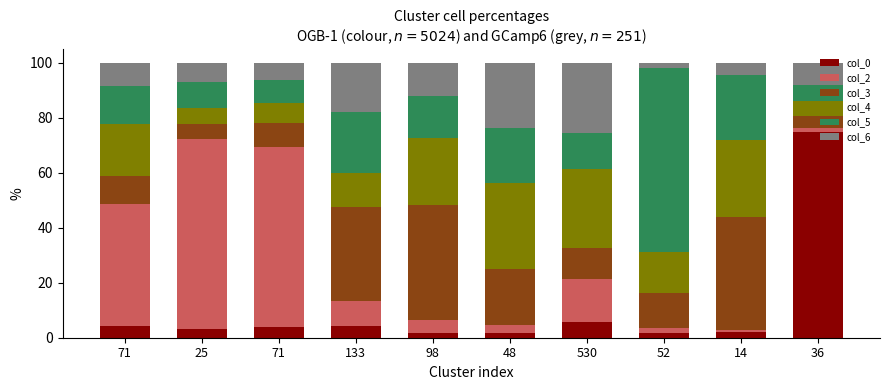

How many bars are there in total?

10